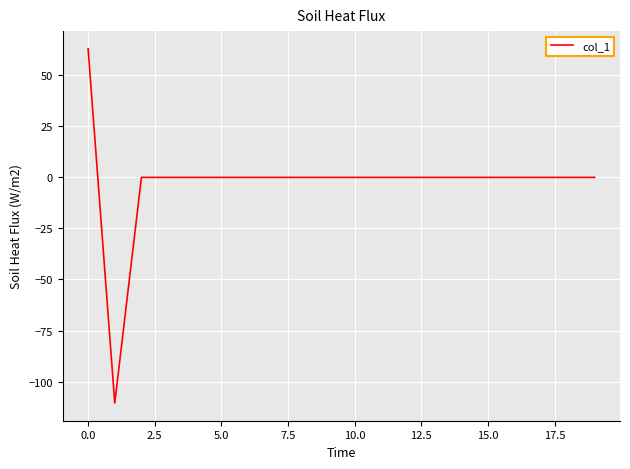

What is the average value?

-2.4